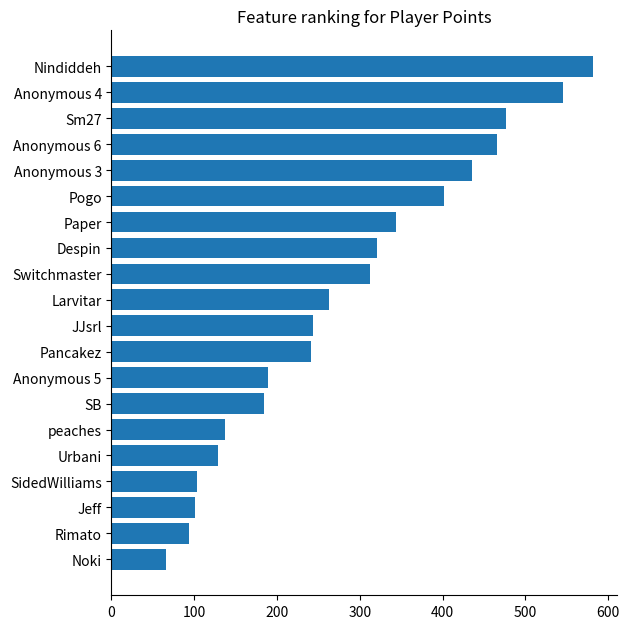

The value at Paper is 344. True or false?

True